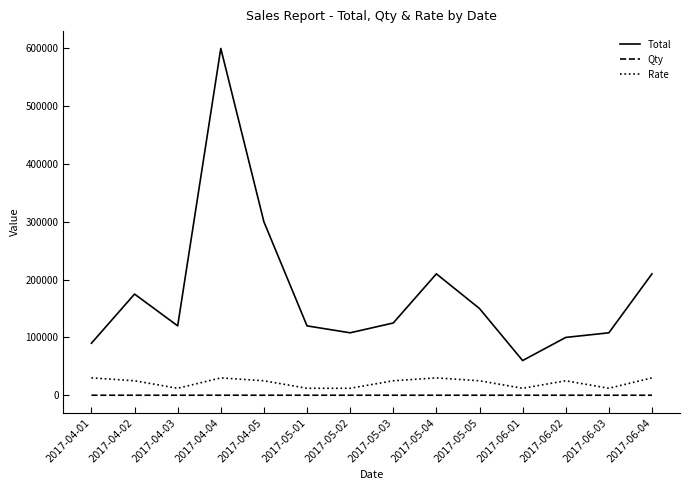

True or false: Rate and Total cross at least once.

False